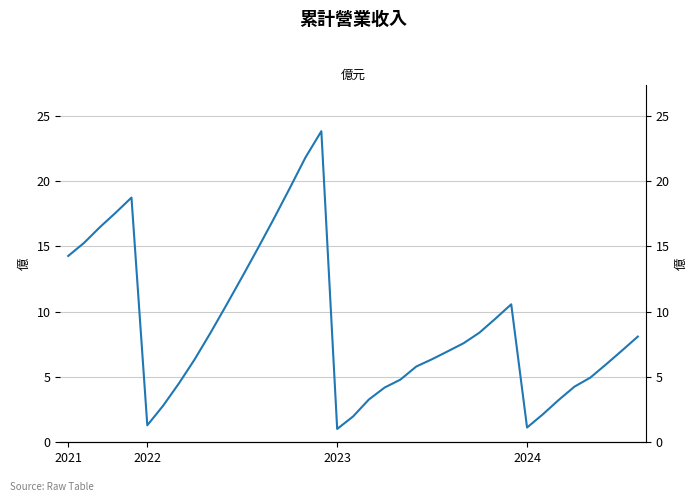

Approximately how many times larger is the value at 6 compared to 34?

0.5